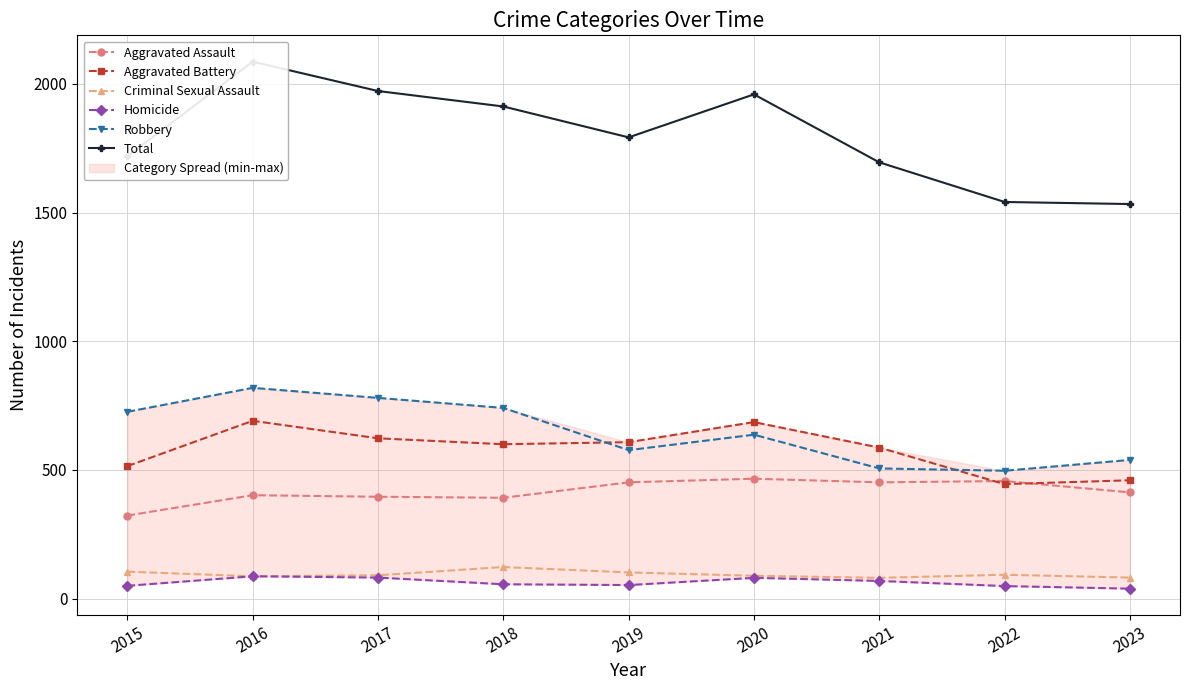

How many lines are shown in the chart?

6